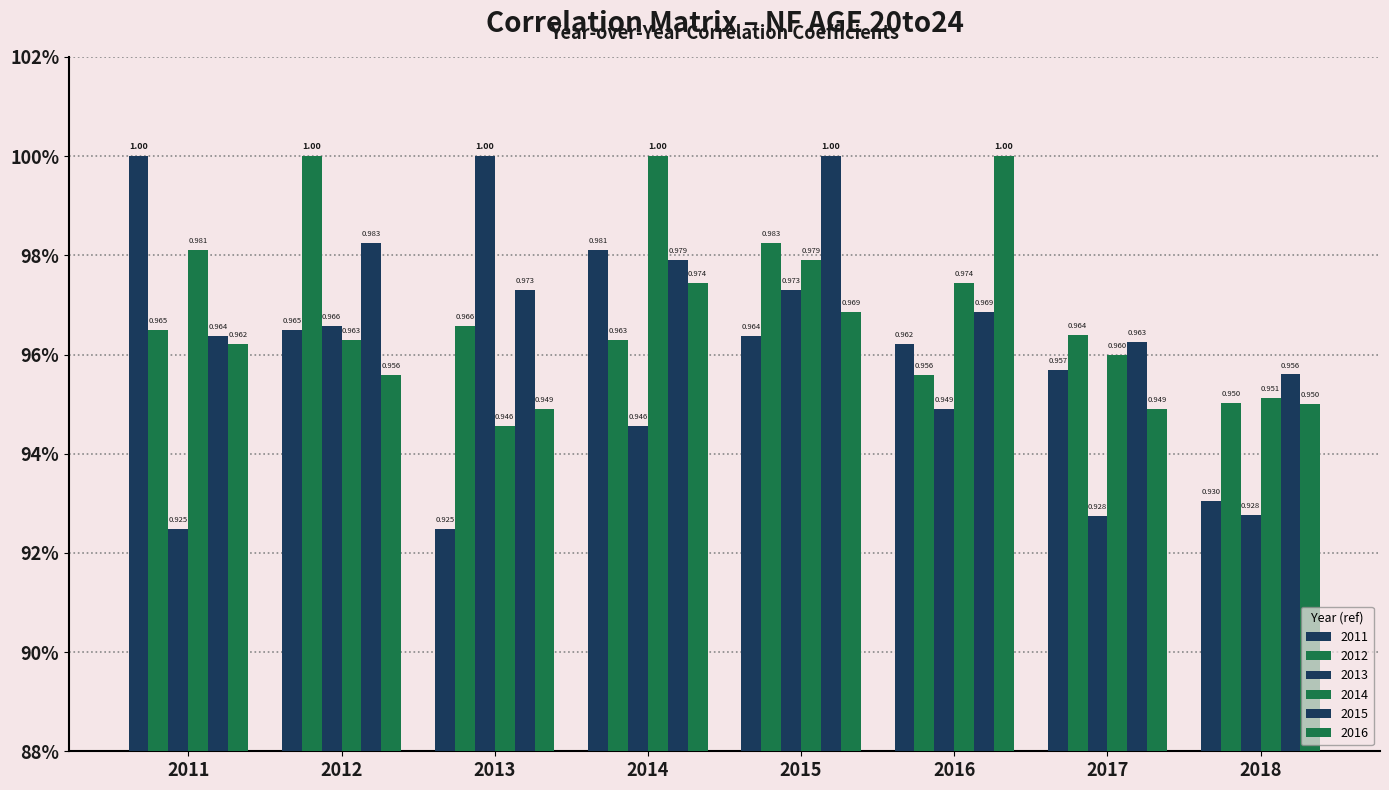

Are the bars grouped side by side (vs. stacked)?

Yes